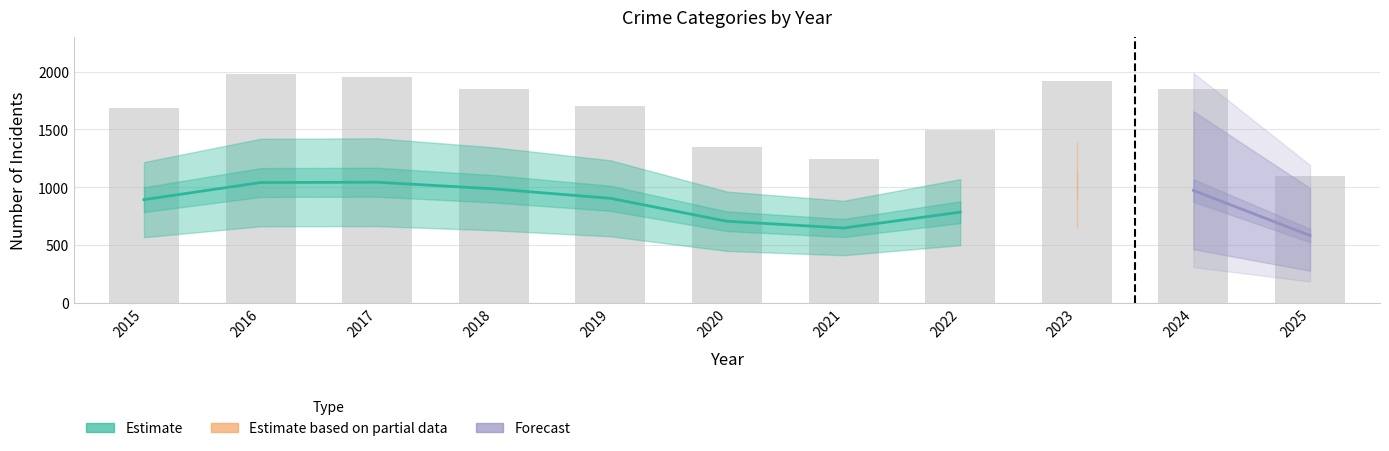

True or false: the data shows 680 at 2021.

False